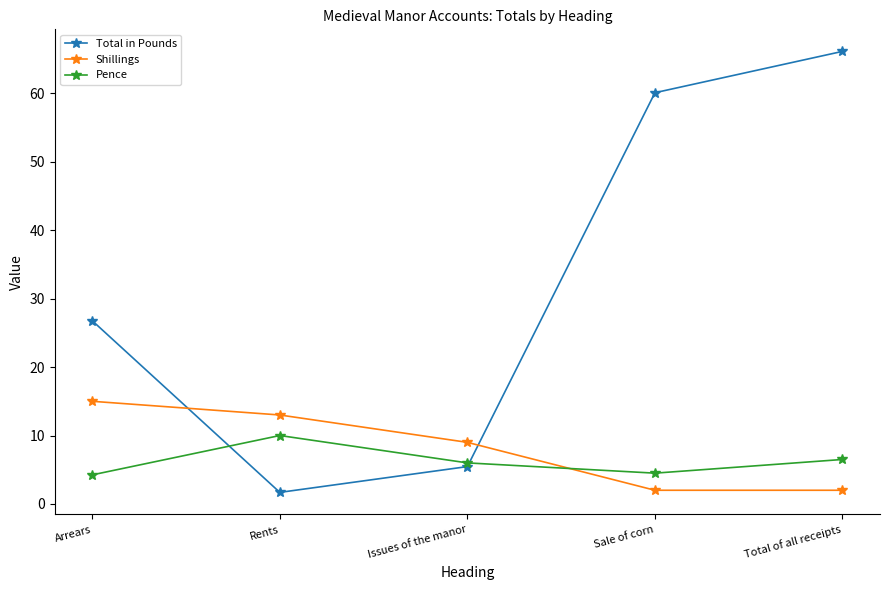

At how many categories does at least one series exceed 26?

3